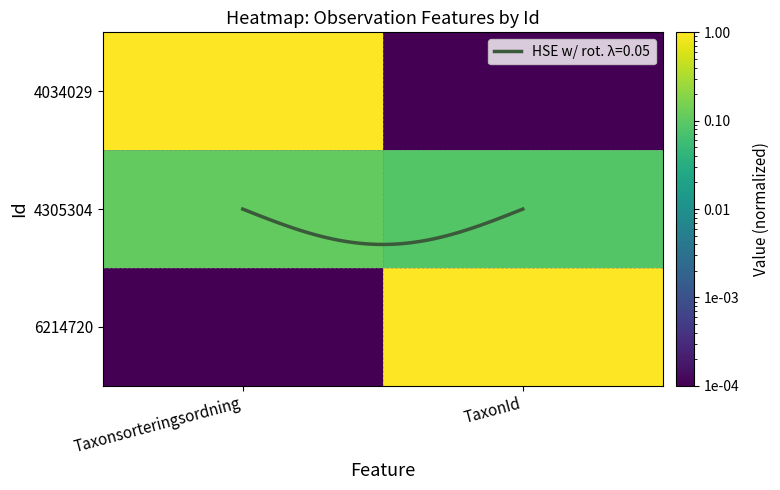

What is the average value of the 6214720 series?

0.5